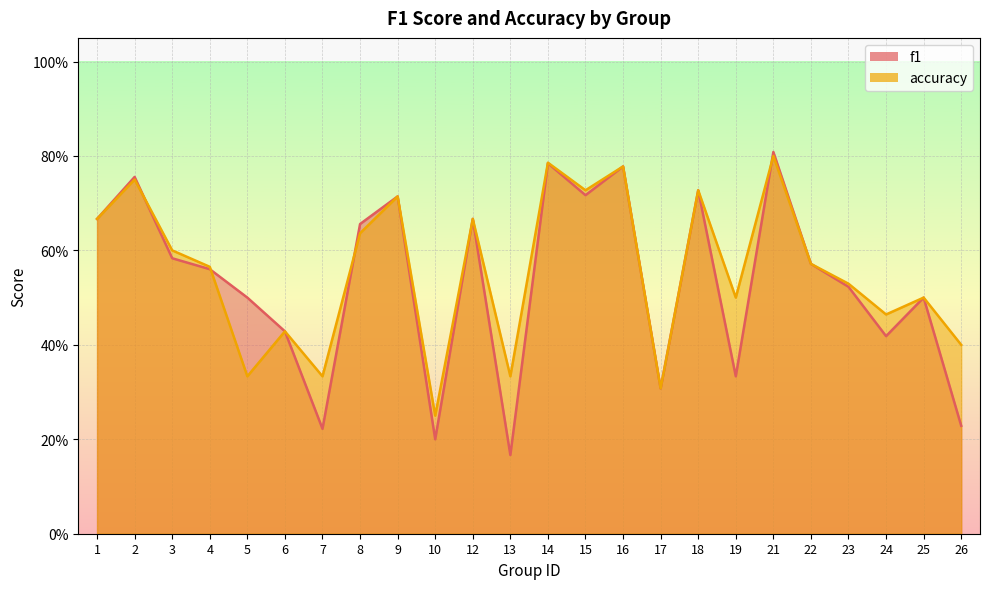

At which label is accuracy closest to 0?

10